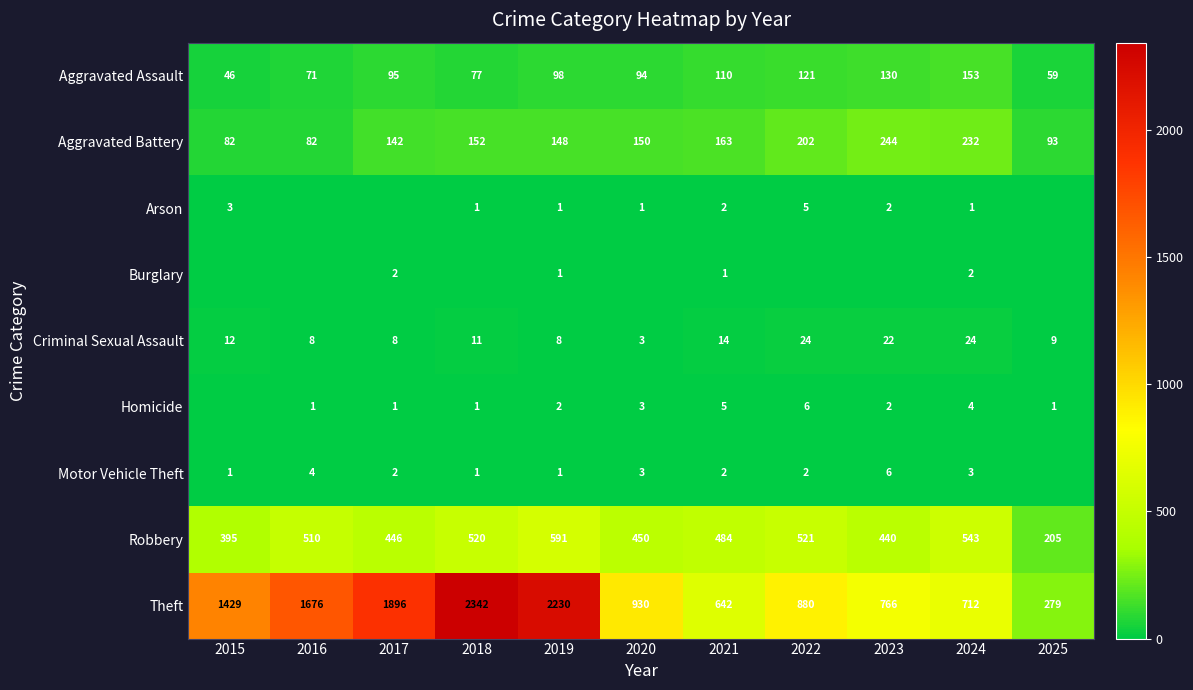

What is the difference between the highest and lowest values at 2024?

711